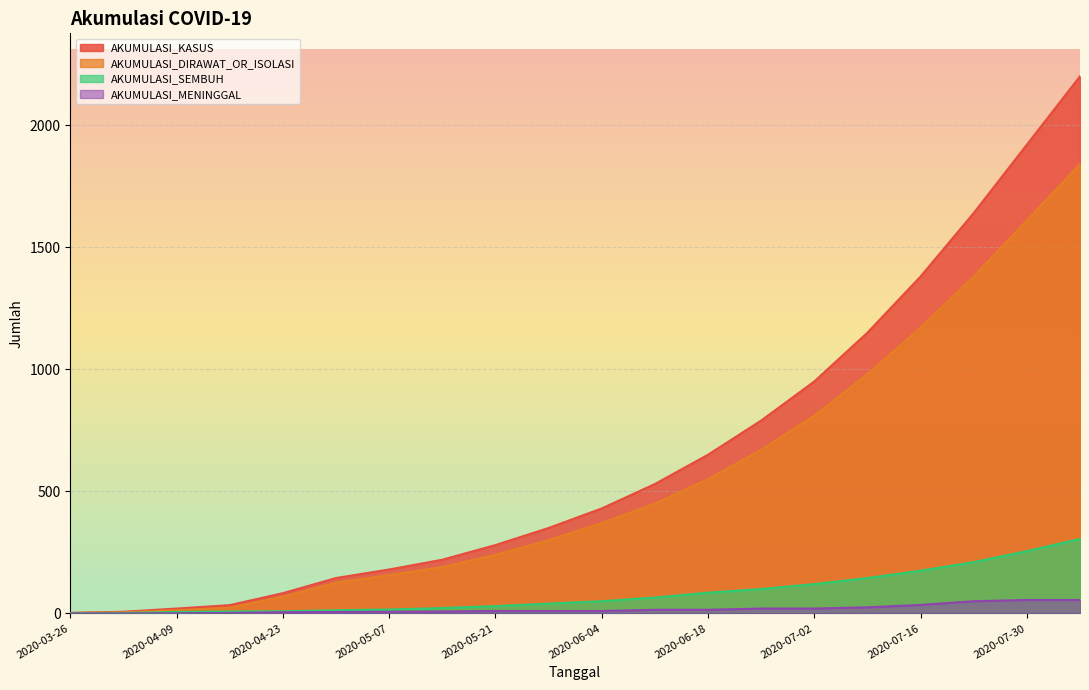

Reading left to right, transcribe all the data shown in this chart.

AKUMULASI_KASUS: 2	7	20	34	83	145	180	220	280	350	430	530	650	790	950	1150	1380	1640	1920	2200
AKUMULASI_DIRAWAT_OR_ISOLASI: 2	5	13	24	69	126	157	190	240	300	370	450	550	670	810	980	1170	1380	1610	1840
AKUMULASI_SEMBUH: 0	2	6	8	9	13	16	22	30	40	50	65	85	100	120	145	175	210	255	305
AKUMULASI_MENINGGAL: 0	0	1	2	5	6	7	8	10	10	10	15	15	20	20	25	35	50	55	55